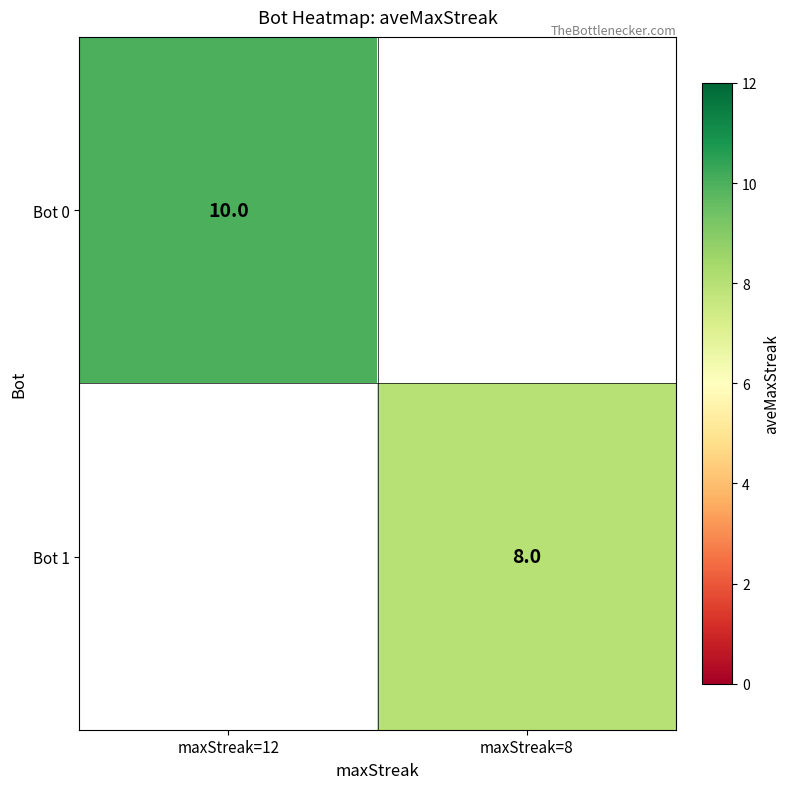

How many distinct data groups are displayed?

2